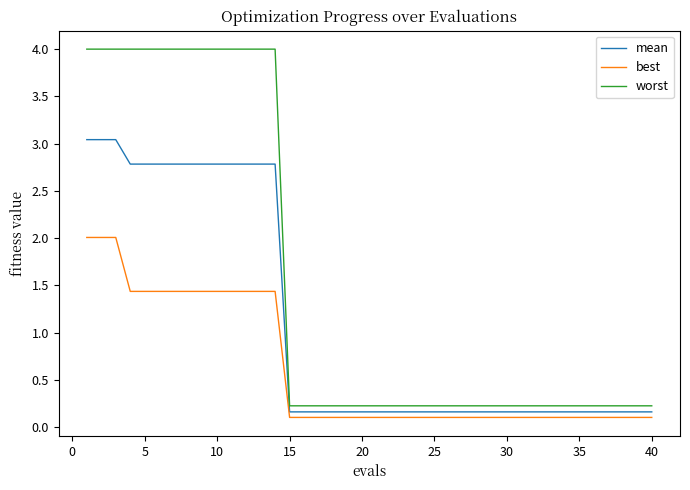

Which series has the largest total across all categories?

worst